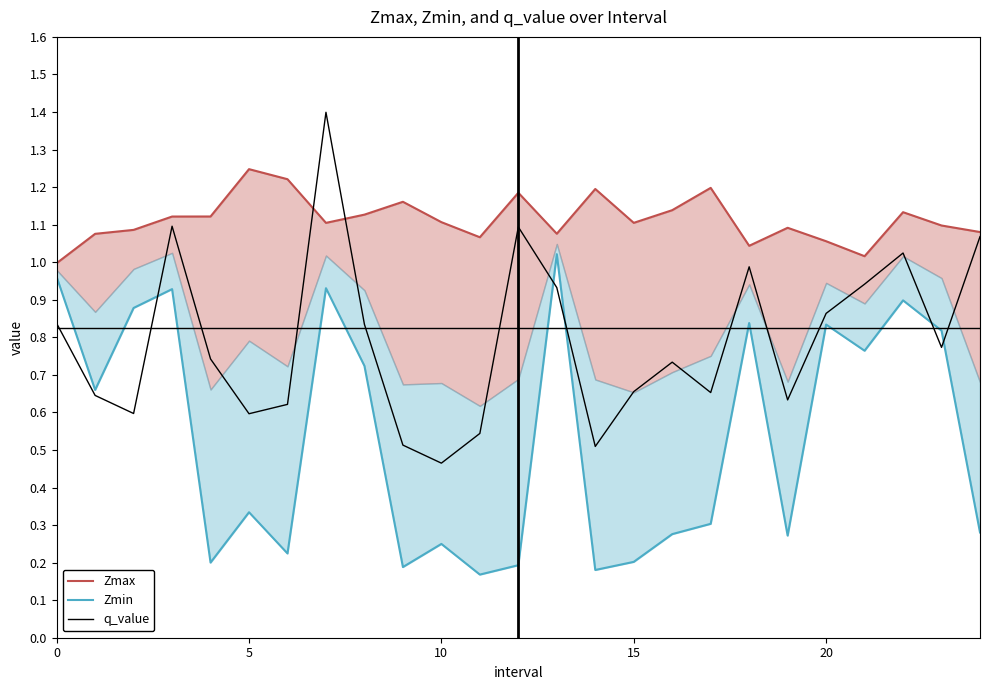

Is it true that Zmin equals 1.4 at 20?

False